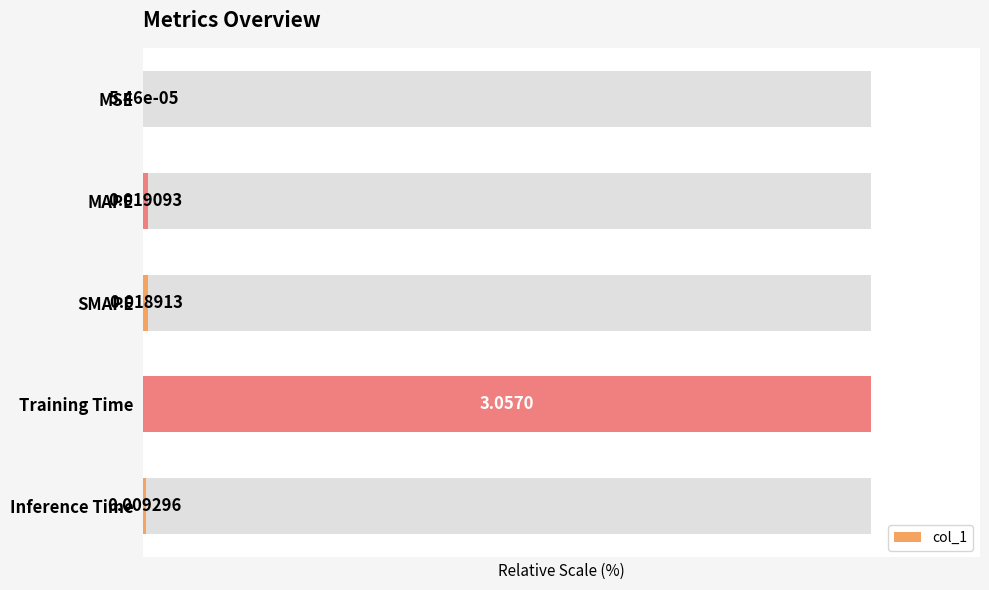

Reading left to right, extract all data points from this chart.

0.0	0.6	0.6	100.0	0.3